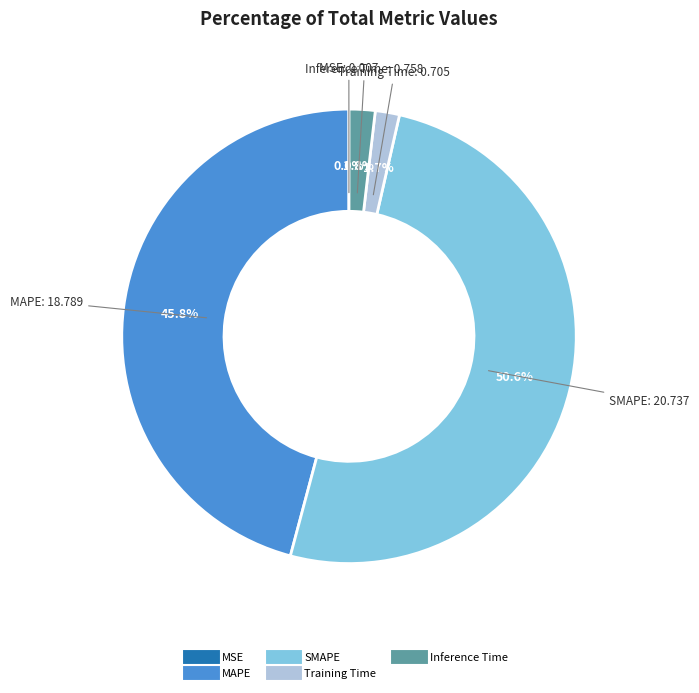

What is the majority slice?

SMAPE